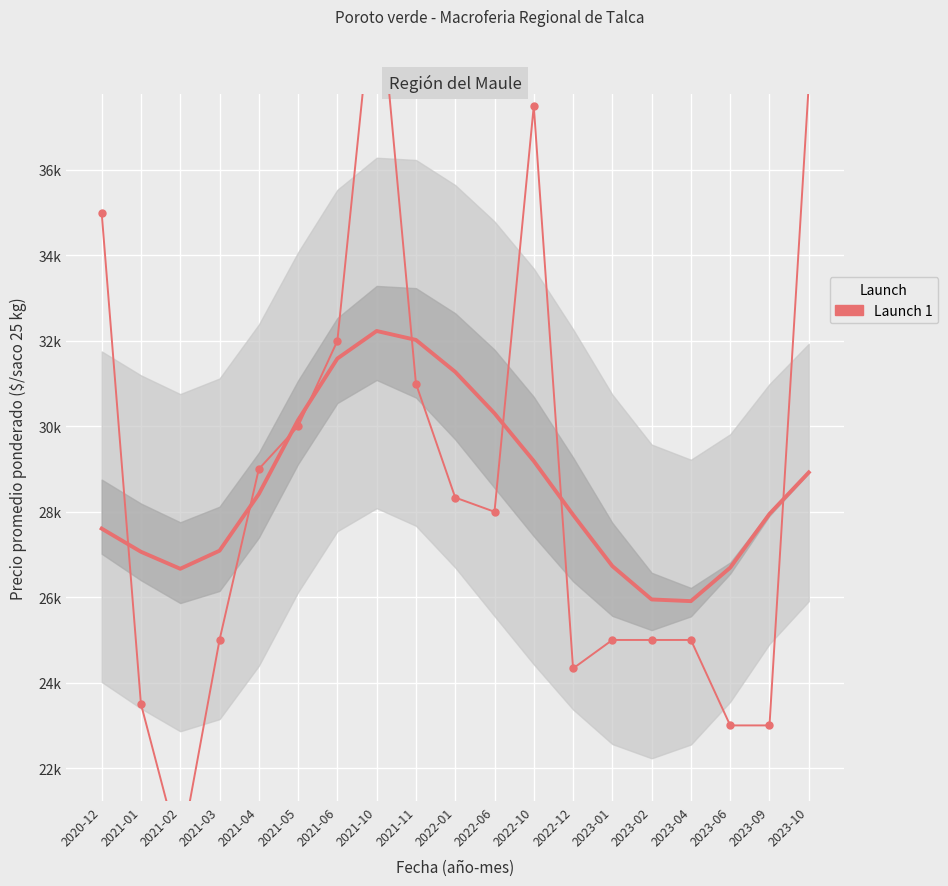

At which category does the chart reach its peak across all series?

2021-10